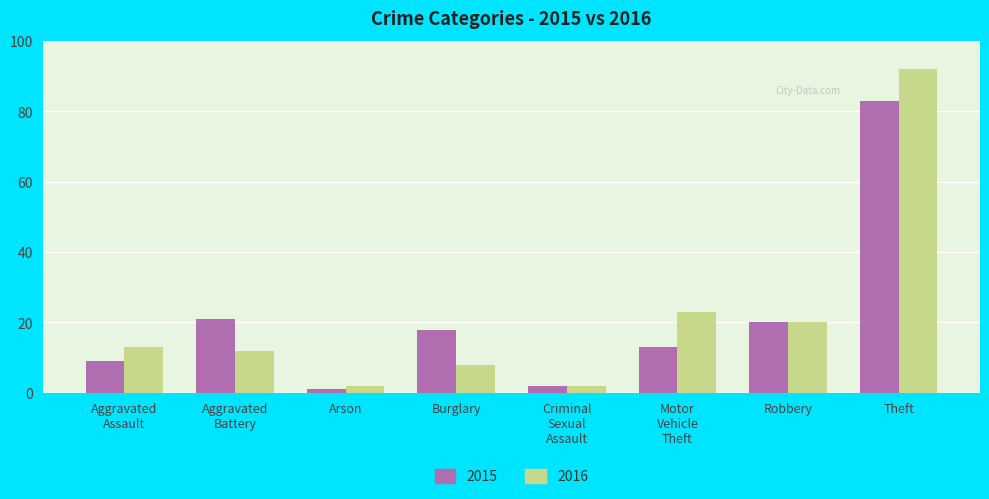

What is the spread (max minus min) of values at Burglary?

10